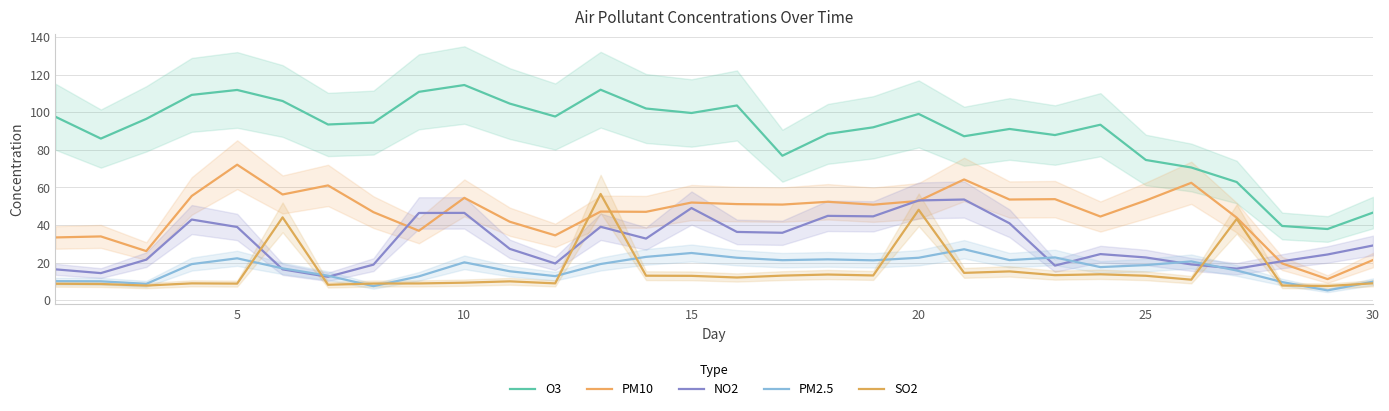

The PM2.5 series shows 20.6 at 25. True or false?

True